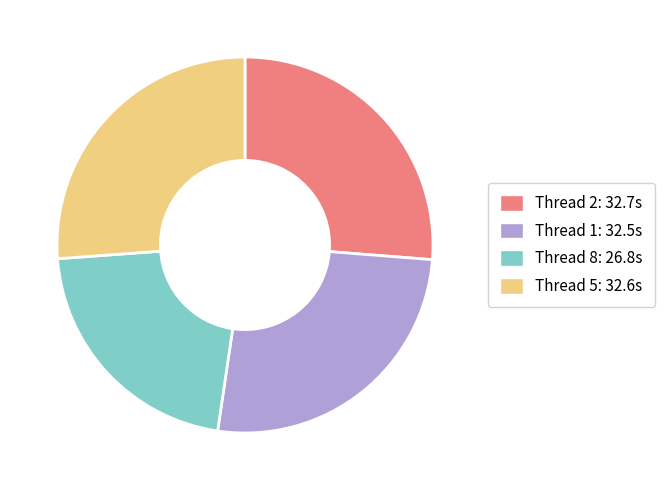

Is there any slice that represents more than half of the pie?

No